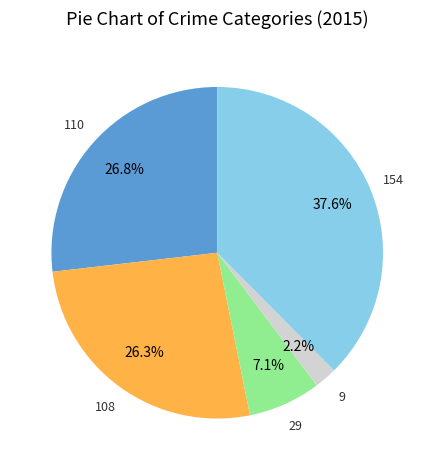

How many slices are in this pie chart?

5